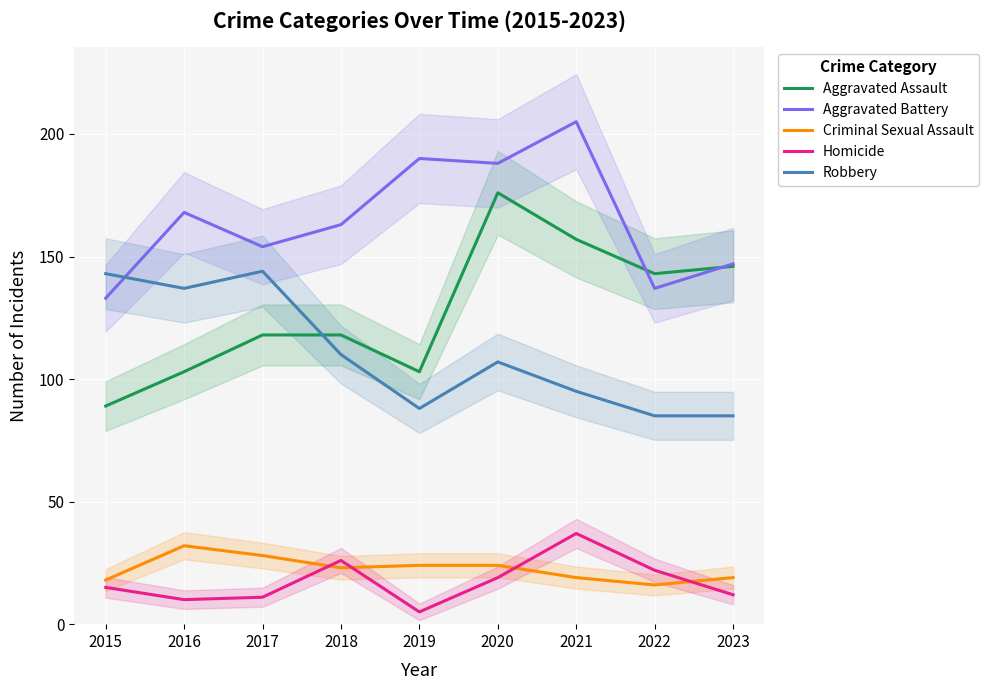

Reading right to left, extract all data points from this chart.

Aggravated Assault: 146	143	157	176	103	118	118	103	89
Aggravated Battery: 147	137	205	188	190	163	154	168	133
Criminal Sexual Assault: 19	16	19	24	24	23	28	32	18
Homicide: 12	22	37	19	5	26	11	10	15
Robbery: 85	85	95	107	88	110	144	137	143